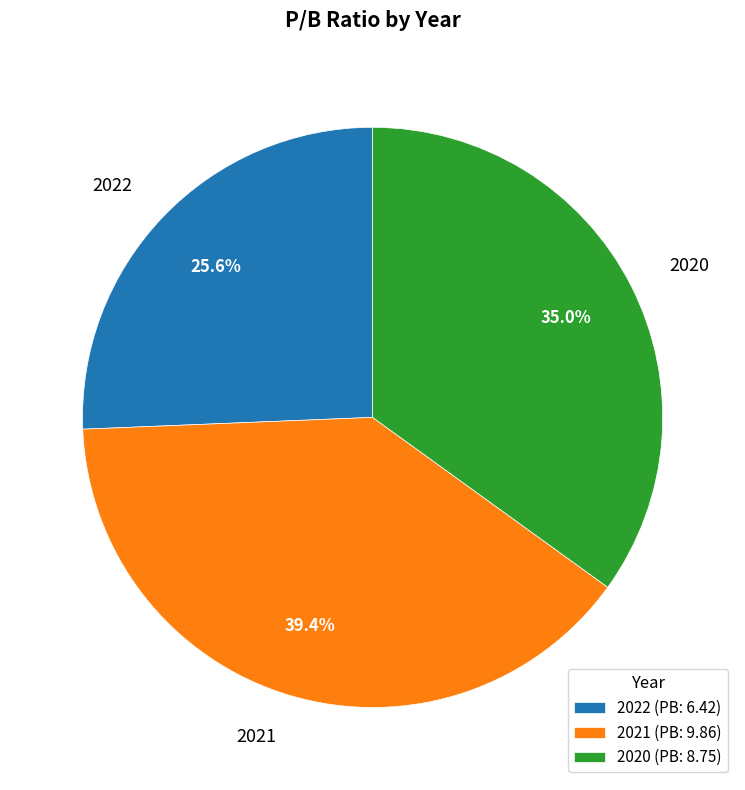

Count the number of slices in the pie.

3